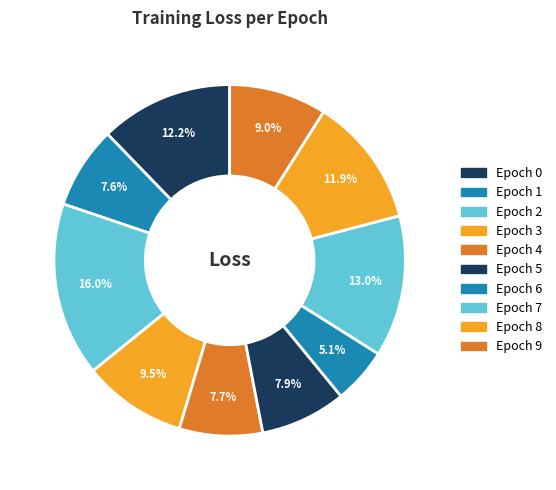

To the nearest percent, what is the combined percentage of Epoch 3 and Epoch 1?

17%